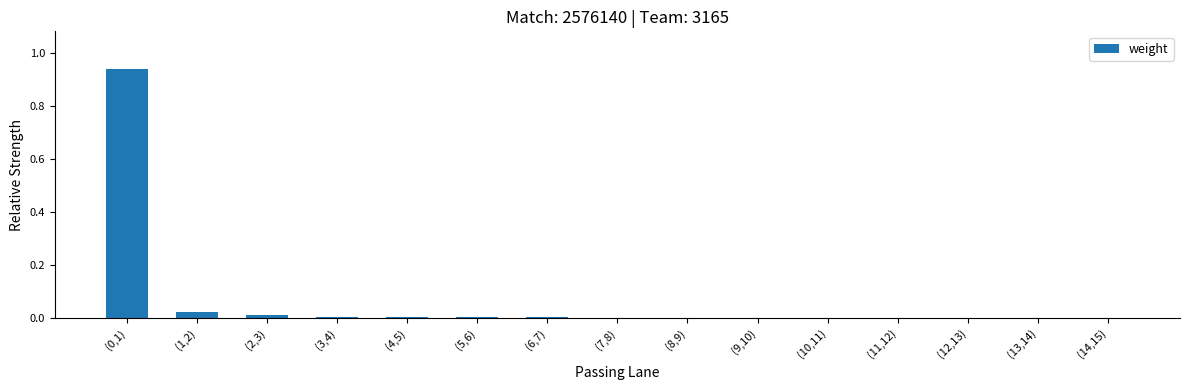

Are the bars horizontal?

No